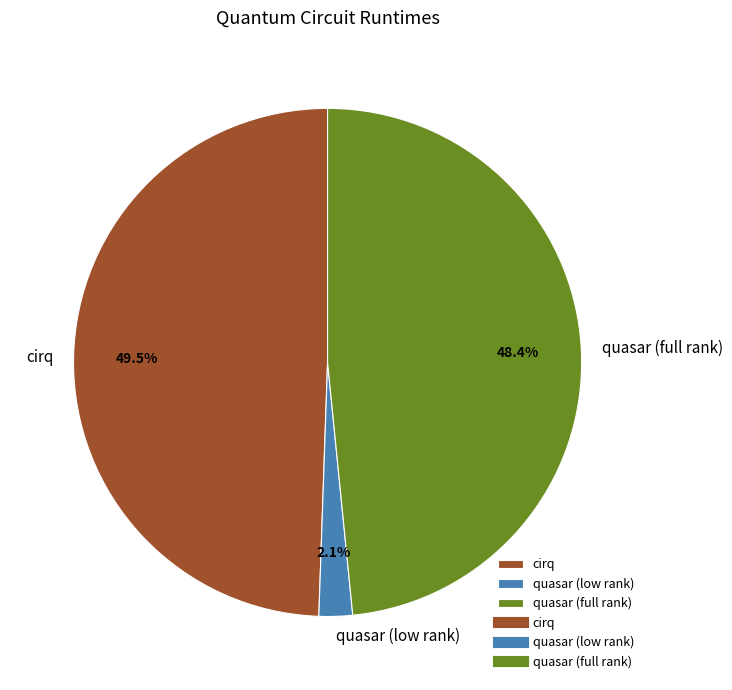

To the nearest percent, what is the difference between the largest and smallest slice percentages?

47%